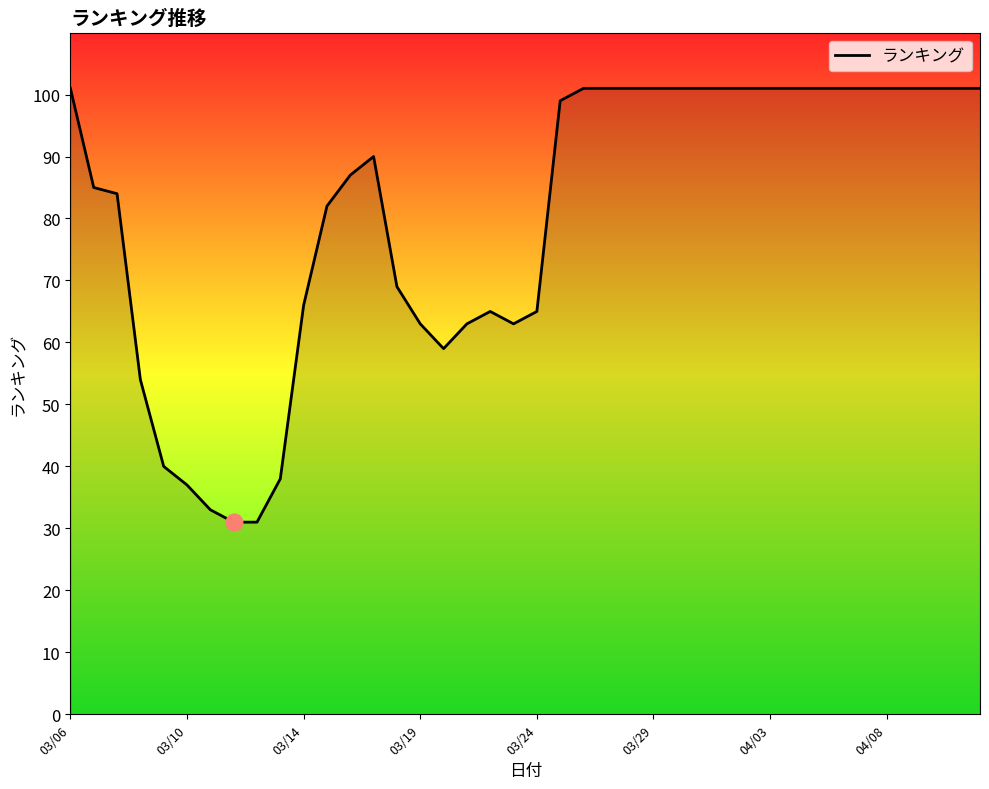

What is the maximum value shown in the chart?

101